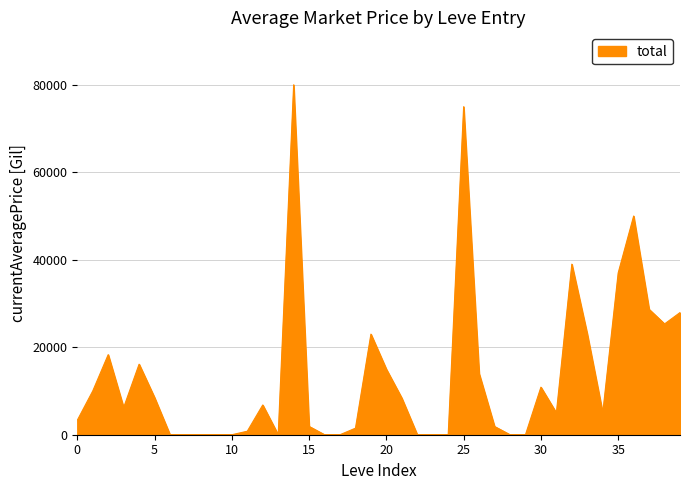

What is the maximum value shown in the chart?

79999.0